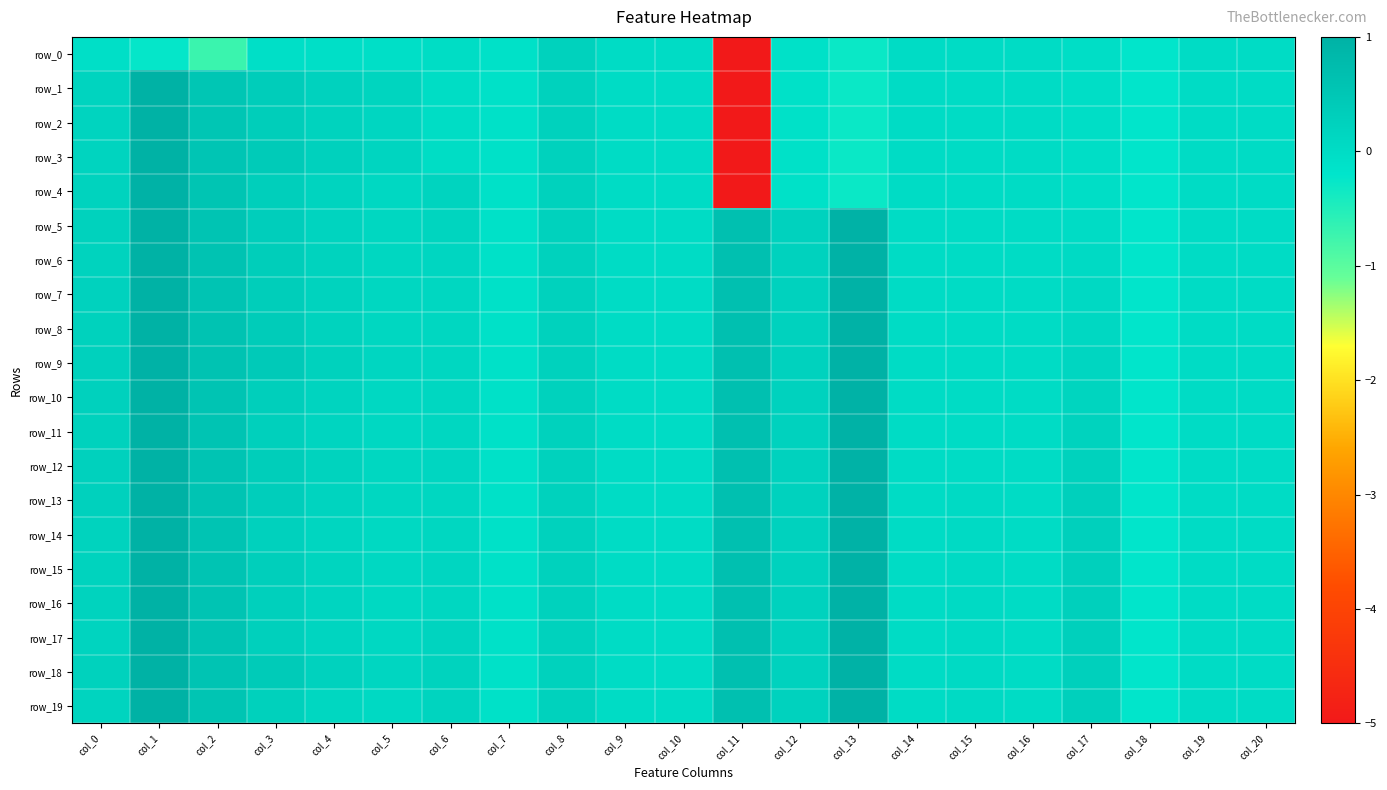

Rank the series by their maximum value, from highest to lowest.

row_1, row_2, row_3, row_5, row_6, row_7, row_10, row_11, row_12, row_13, row_14, row_15, row_16, row_17, row_18, row_19, row_8, row_9, row_4, row_0